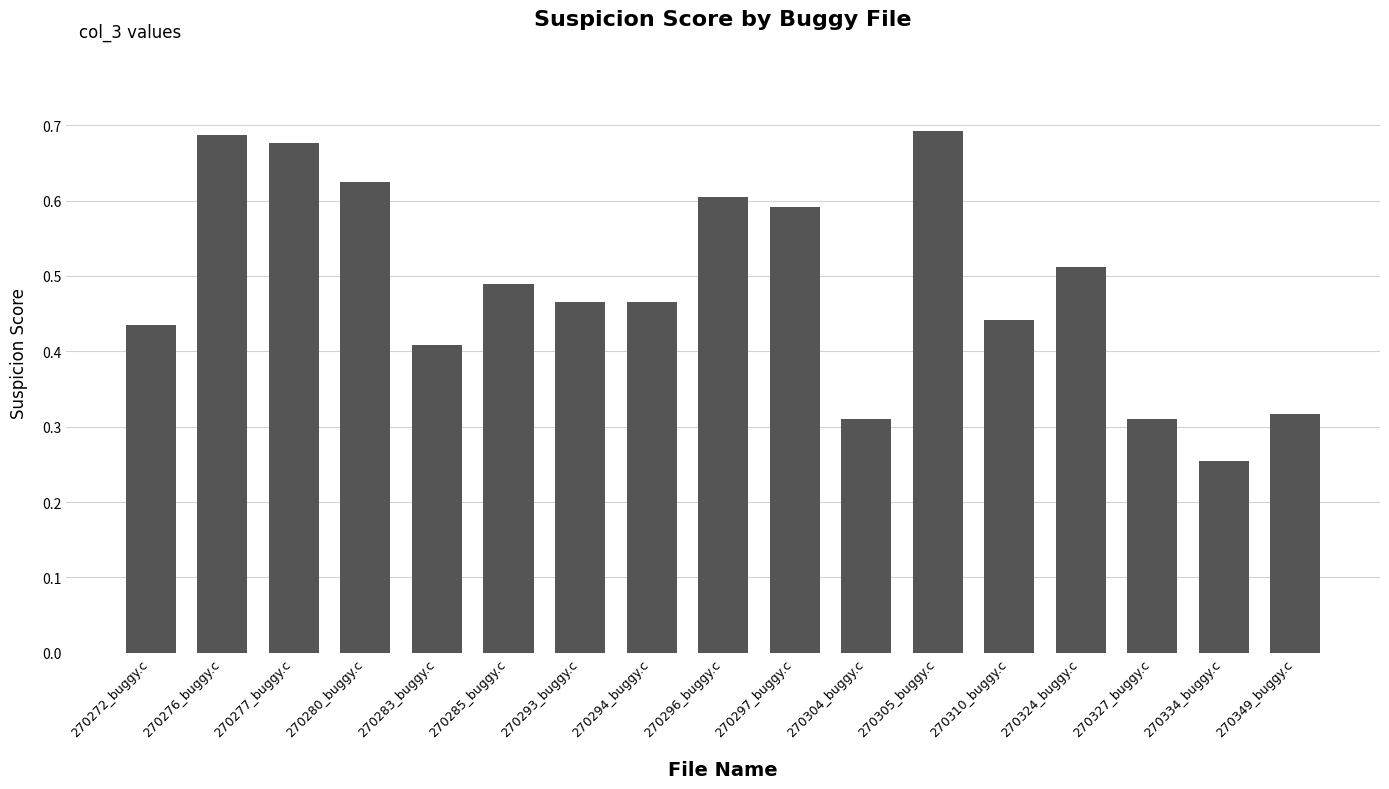

The chart shows a value of 0.9 at 270296_buggy.c. True or false?

False